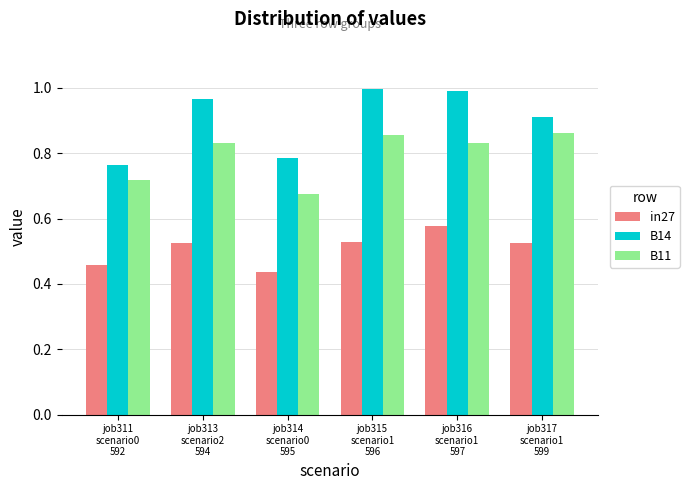

What is the difference between the maximum and second lowest values in the B11 series?

0.1